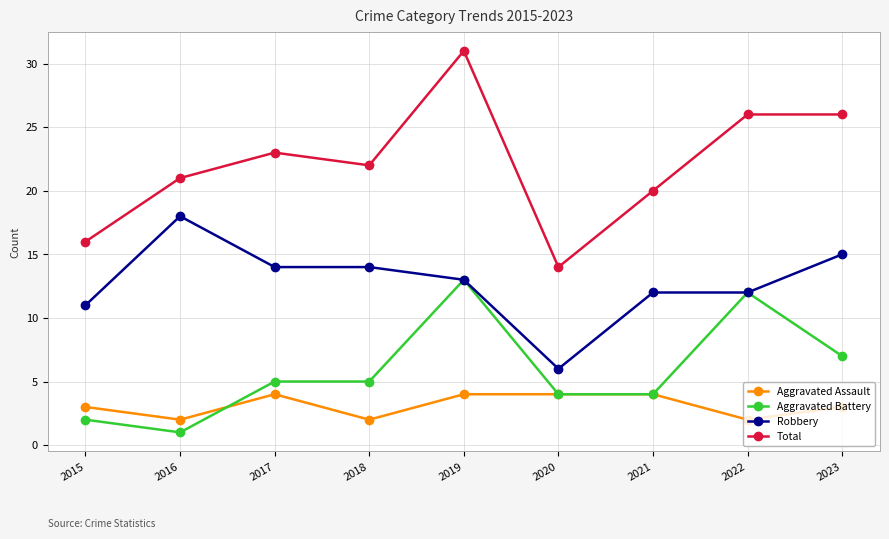

True or false: Aggravated Battery and Aggravated Assault intersect in this chart.

True